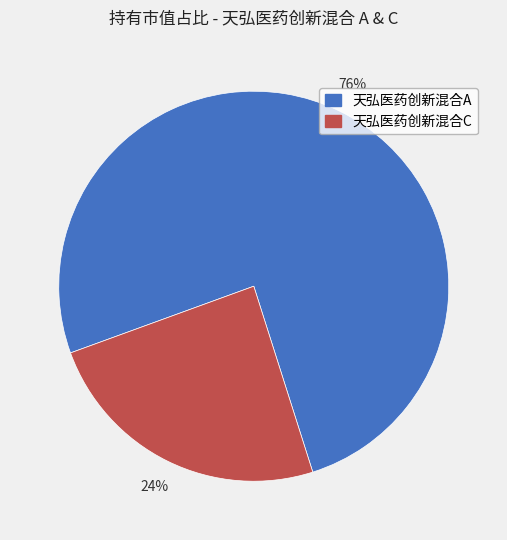

What is the majority slice?

天弘医药创新混合A